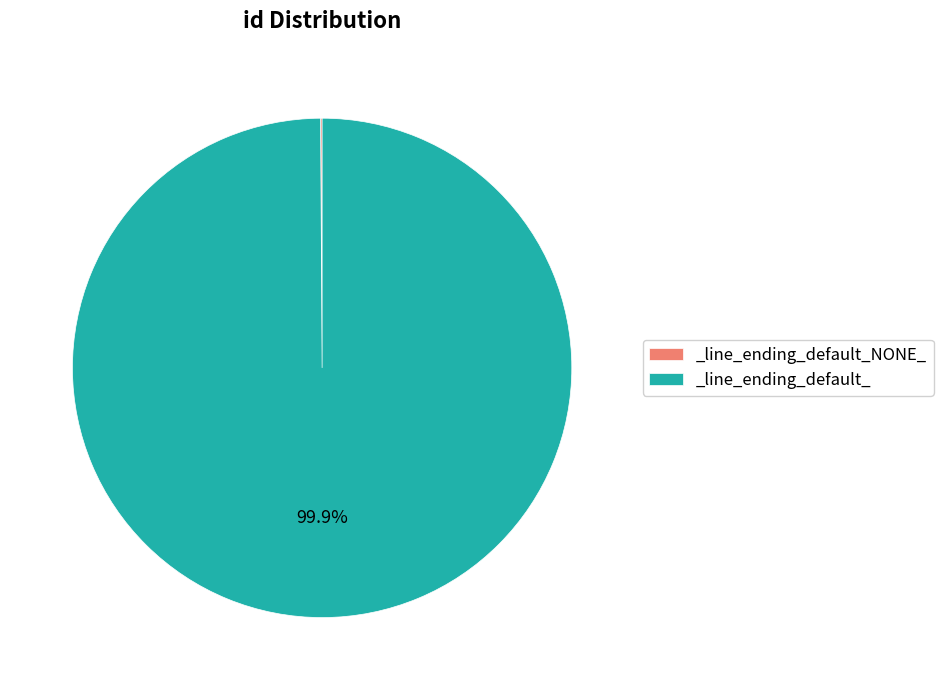

Is there any slice that represents more than half of the pie?

Yes